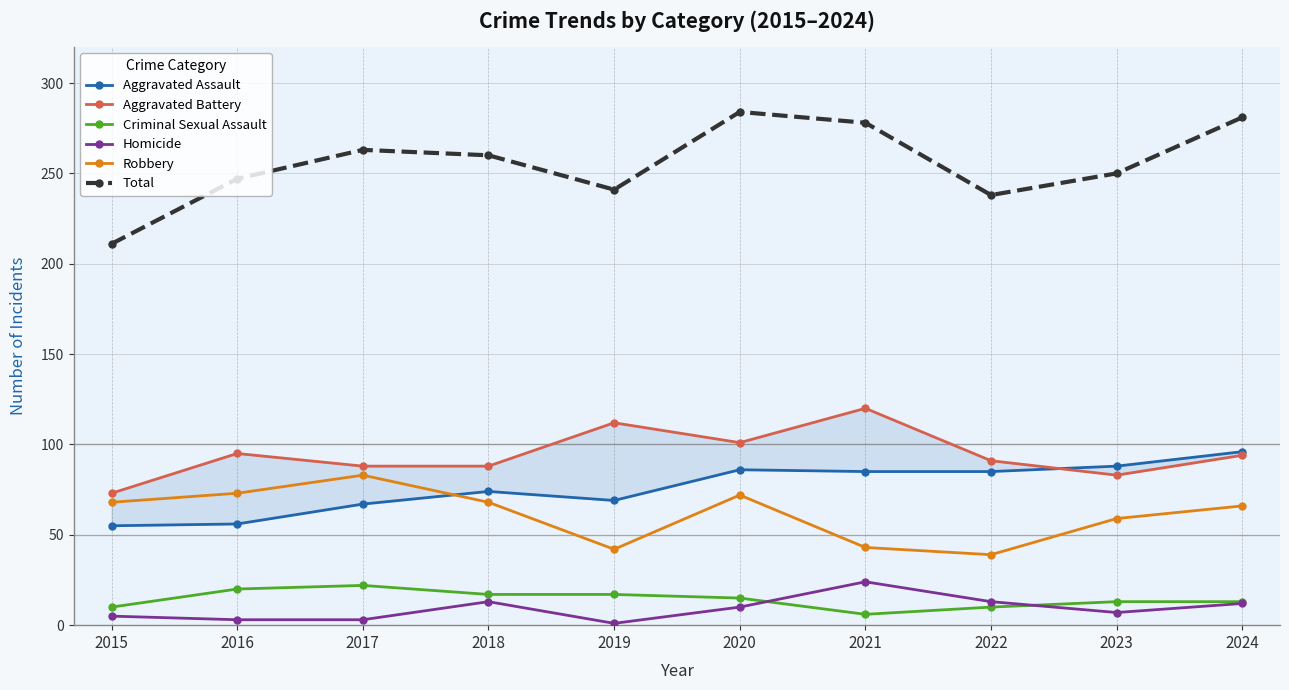

How many data points in Aggravated Battery are less than 94?

5